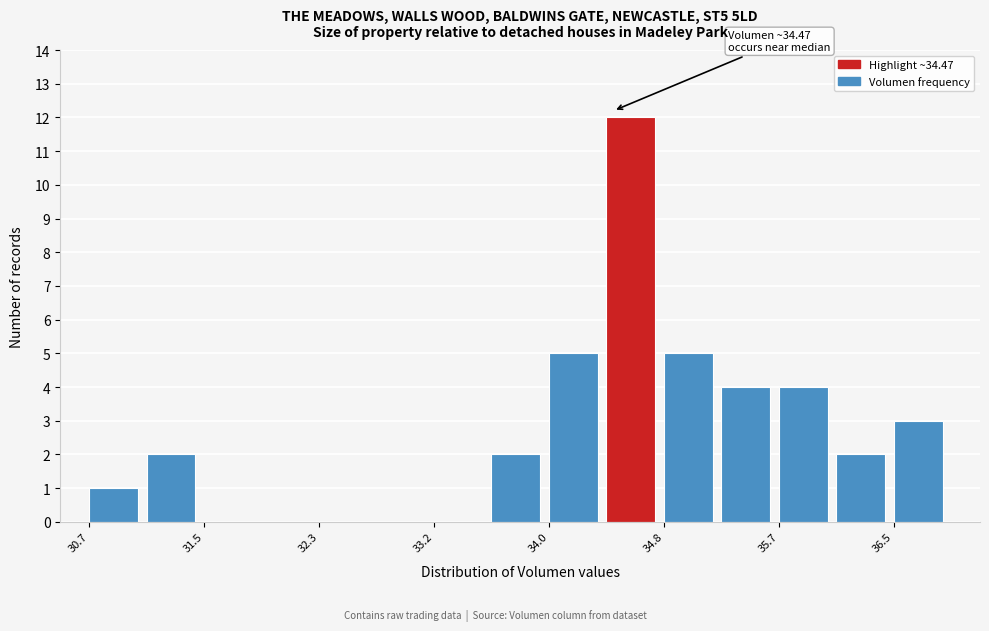

Which range on the x-axis has the tallest bar?

34.4 to 34.8